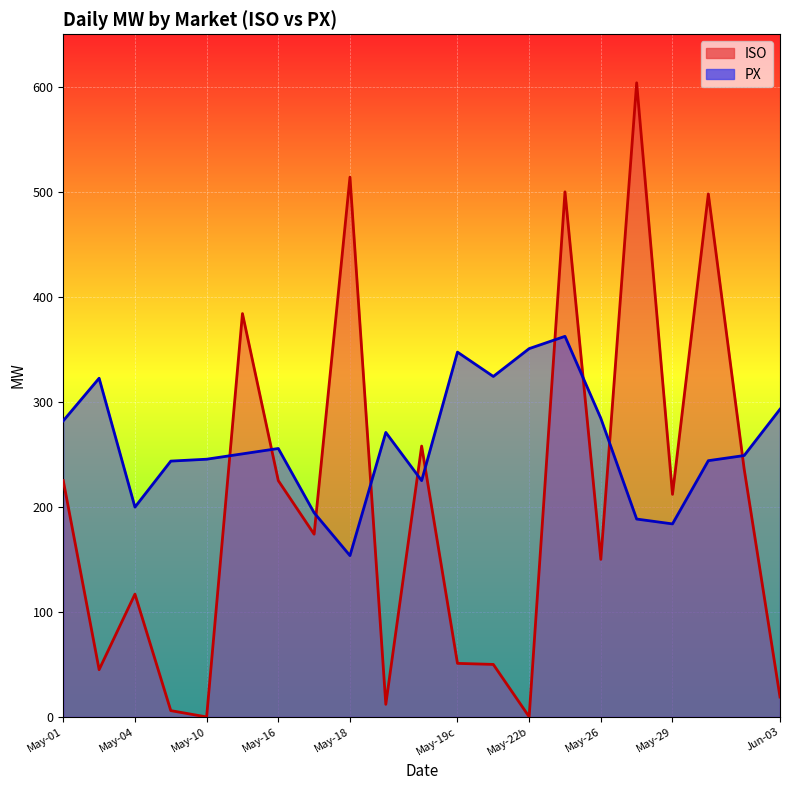

What is the difference between the maximum and minimum values in the ISO series?

603.8